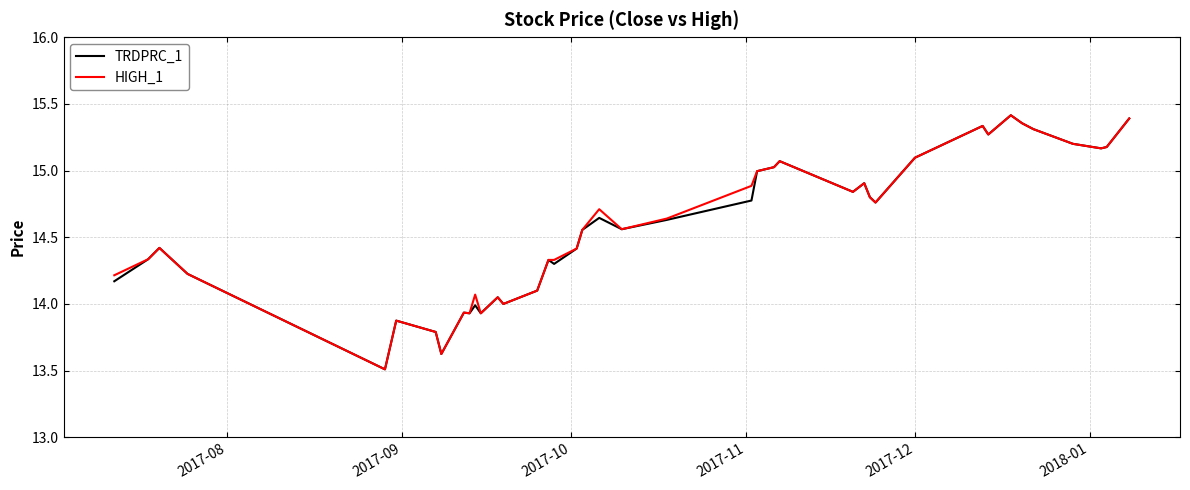

What is the minimum value for TRDPRC_1?

13.5